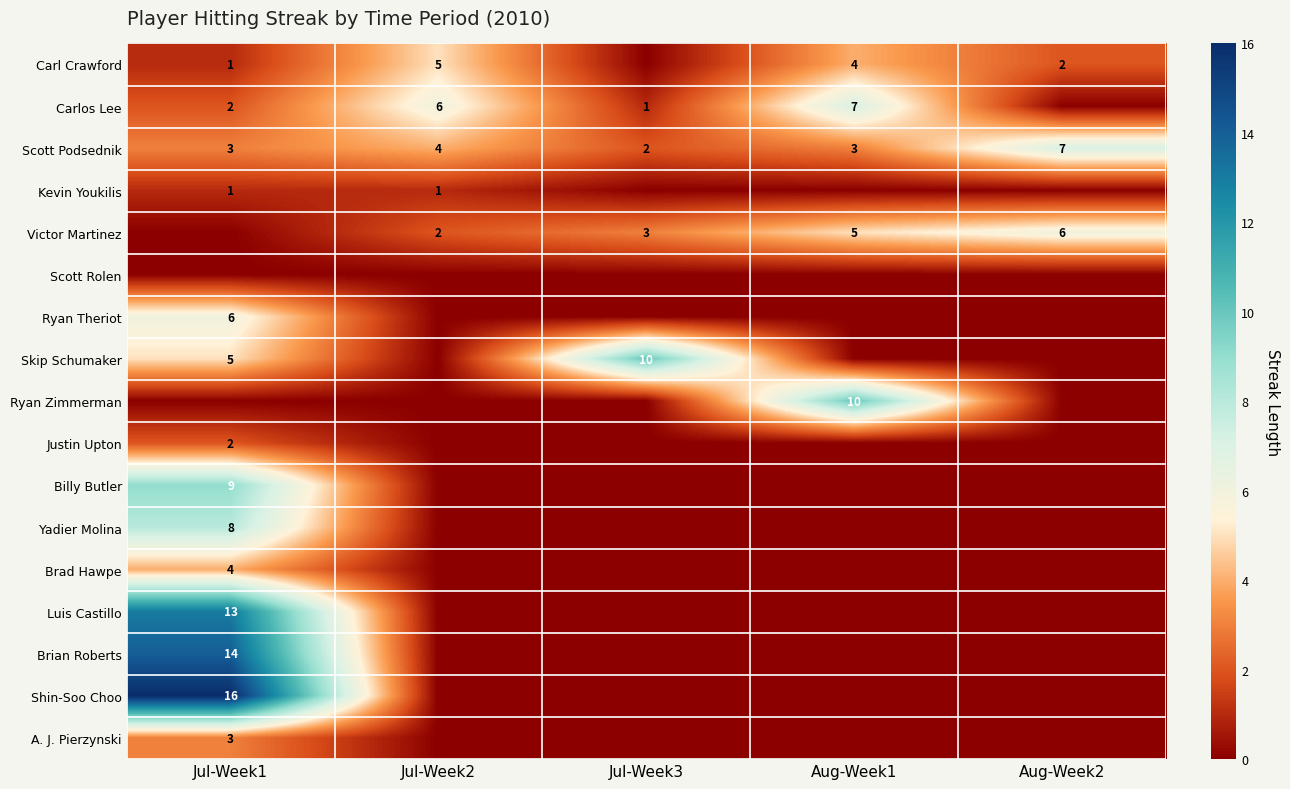

Is the value of Victor Martinez at Aug-Week1 greater than the value of Scott Podsednik at Aug-Week2?

No